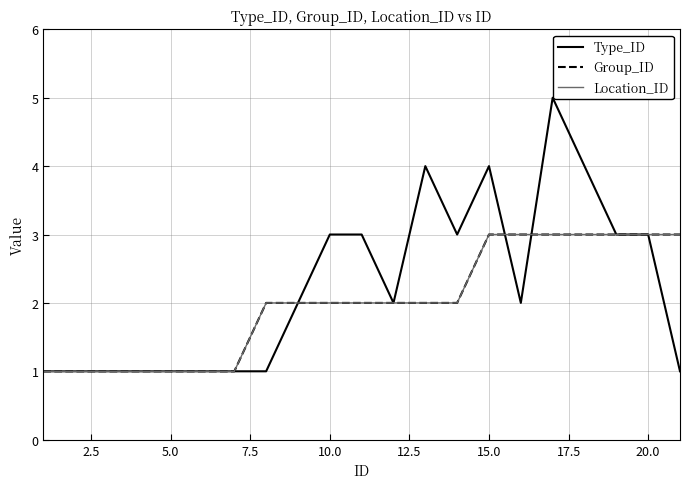

Is this an area chart (filled region under the line)?

No